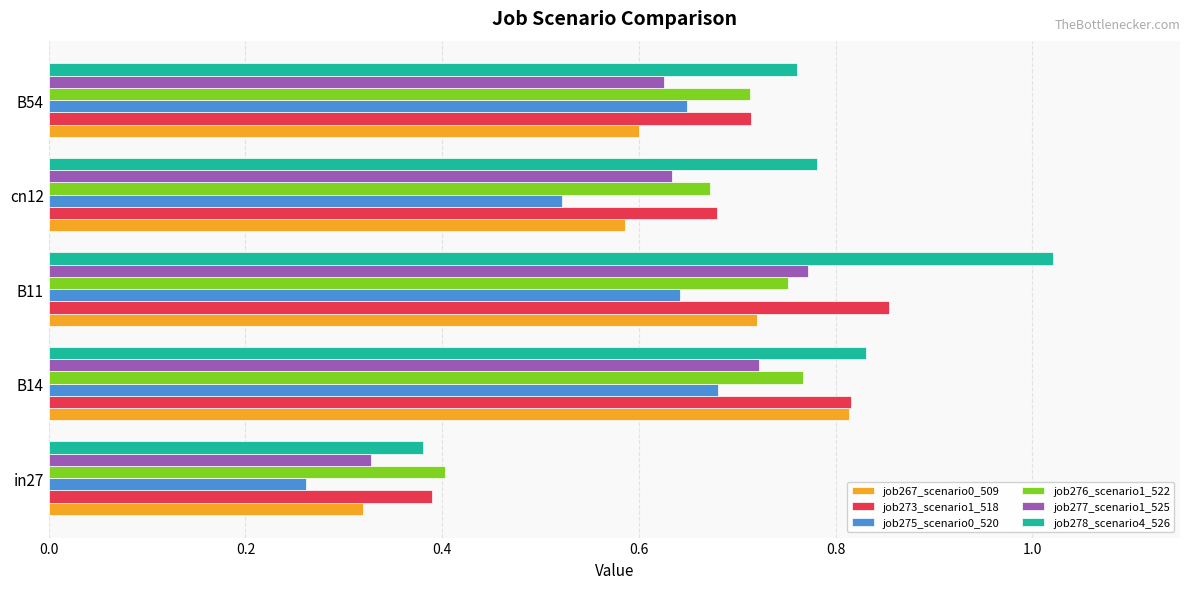

Which category has the highest value in the job277_scenario1_525 series?

B11